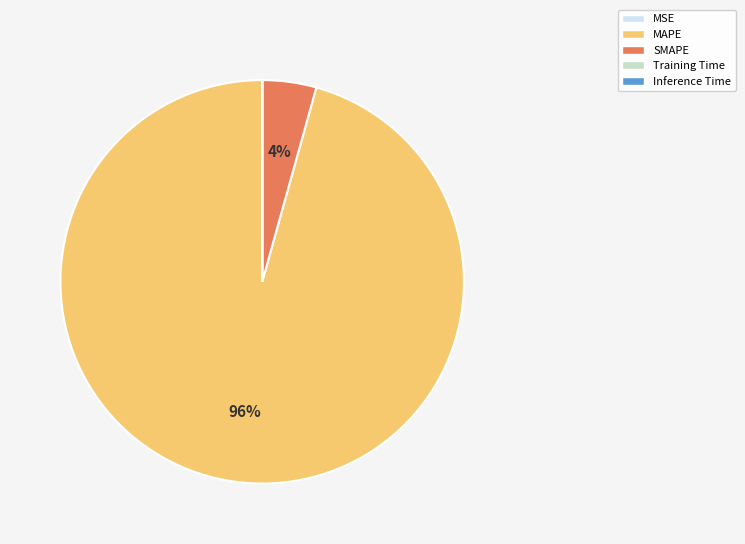

What is the largest slice in the pie chart?

MAPE